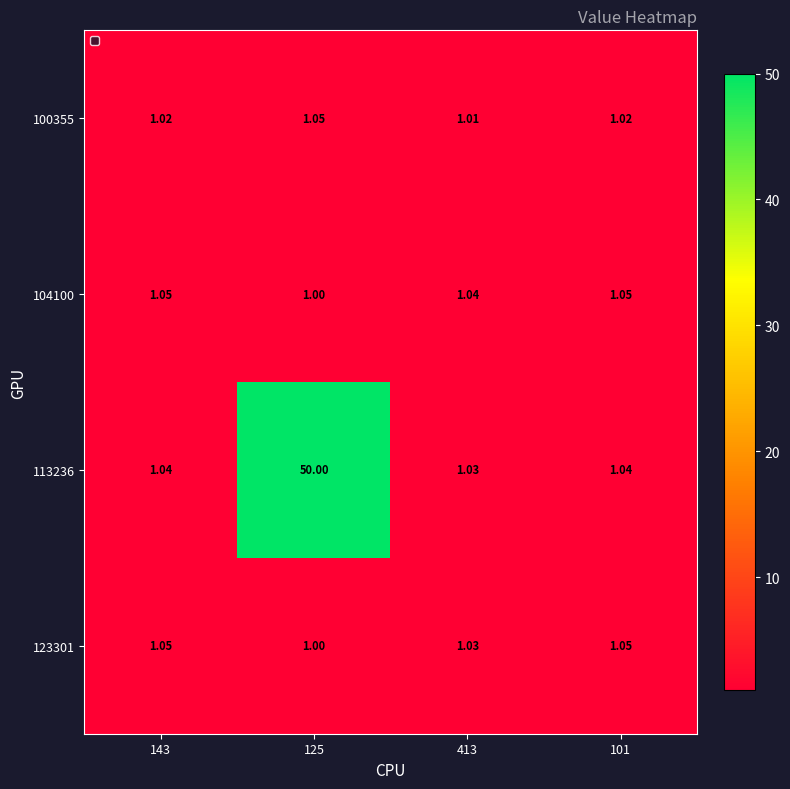

Is the value of 104100 at 101 greater than the value of 113236 at 125?

No